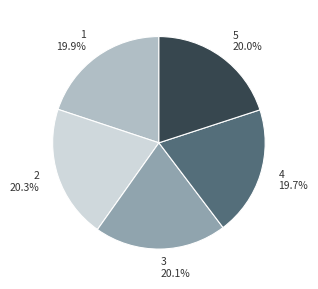

How many segments does this pie chart have?

5